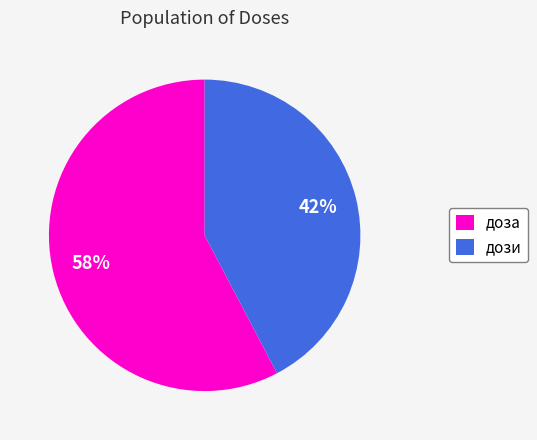

Does доза account for over 50% of the chart?

Yes